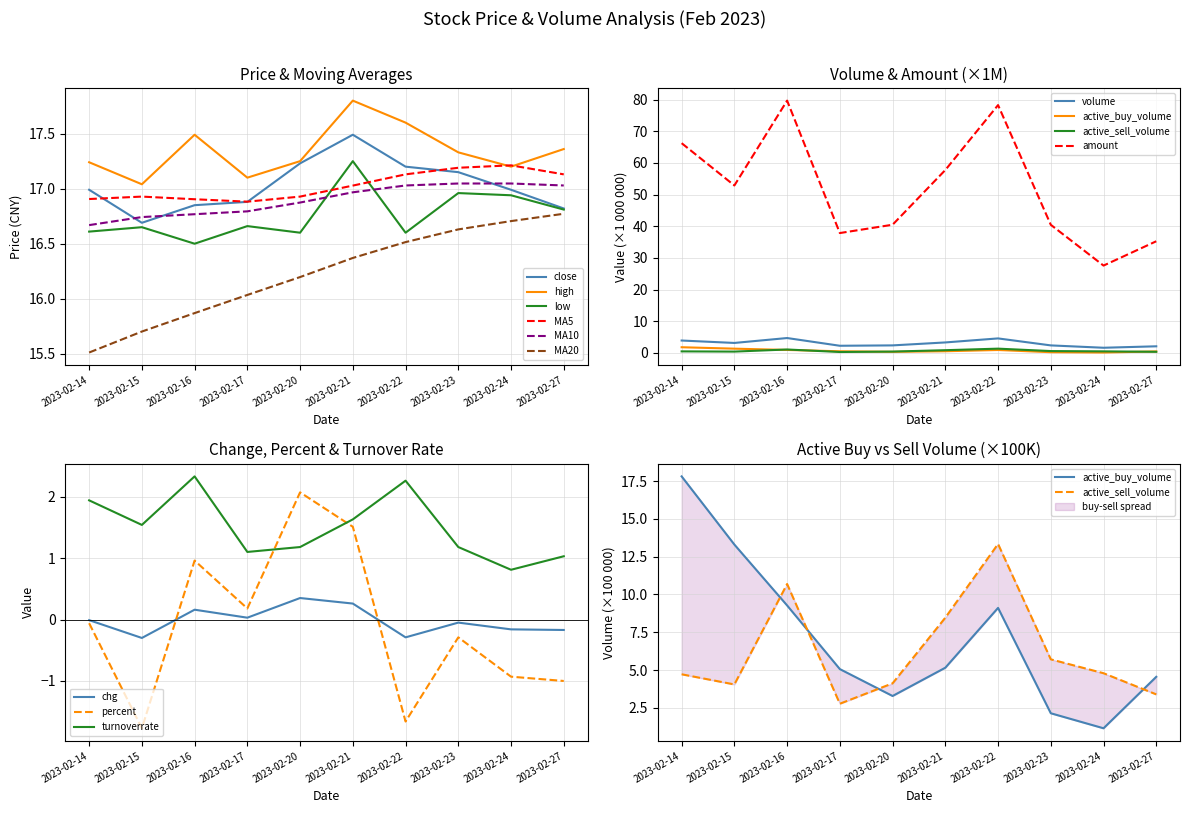

Which has a higher value, 2023-02-20 or 2023-02-27?

2023-02-20